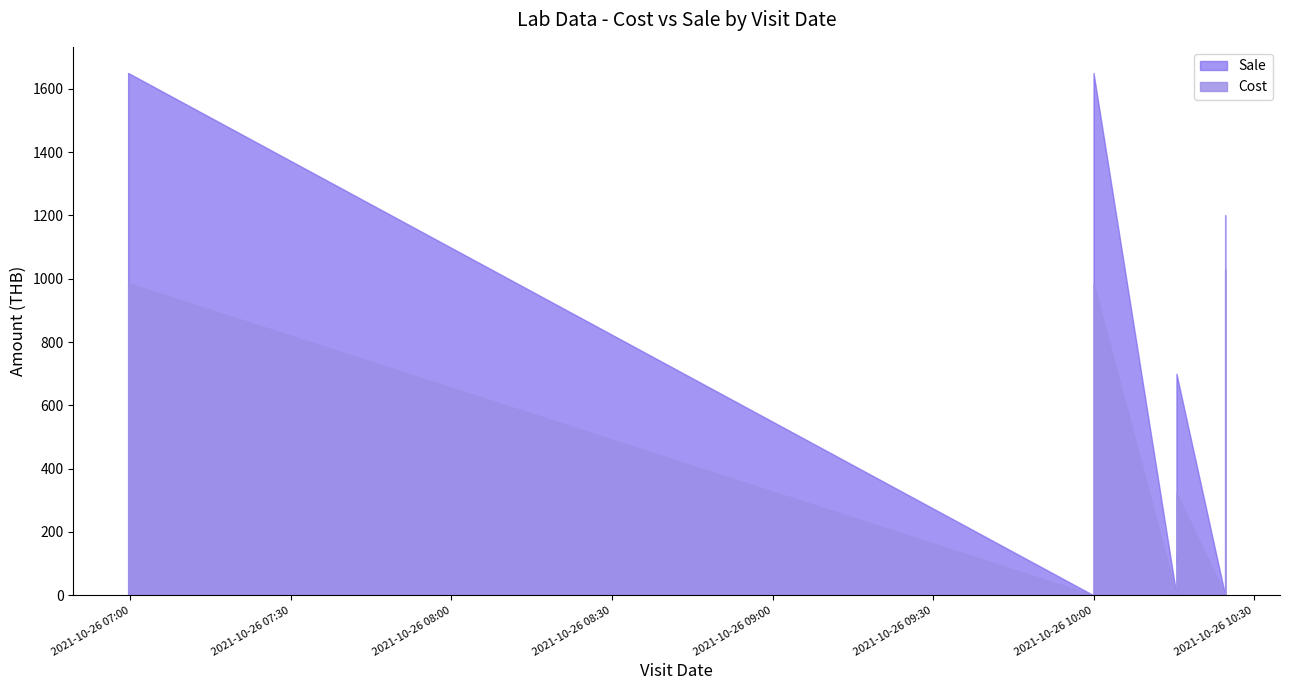

At which label does Cost first exceed 38?

2021-10-26 06:59:34